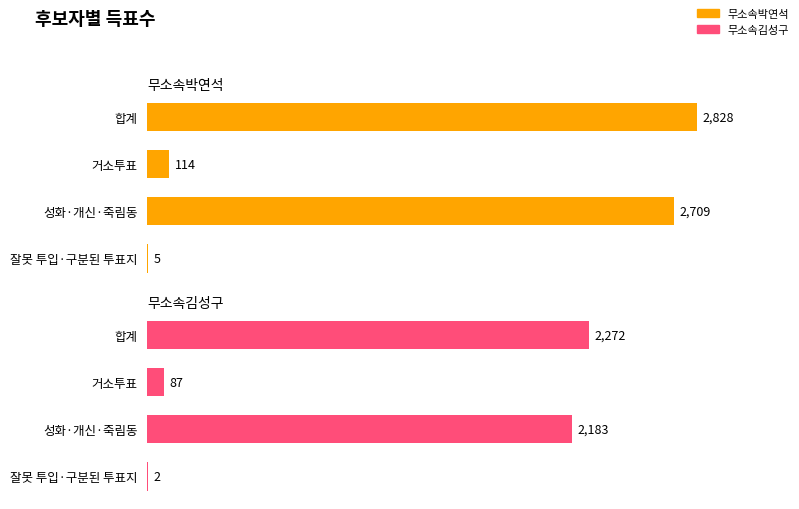

What are all the series names shown in the legend?

무소속박연석, 무소속김성구